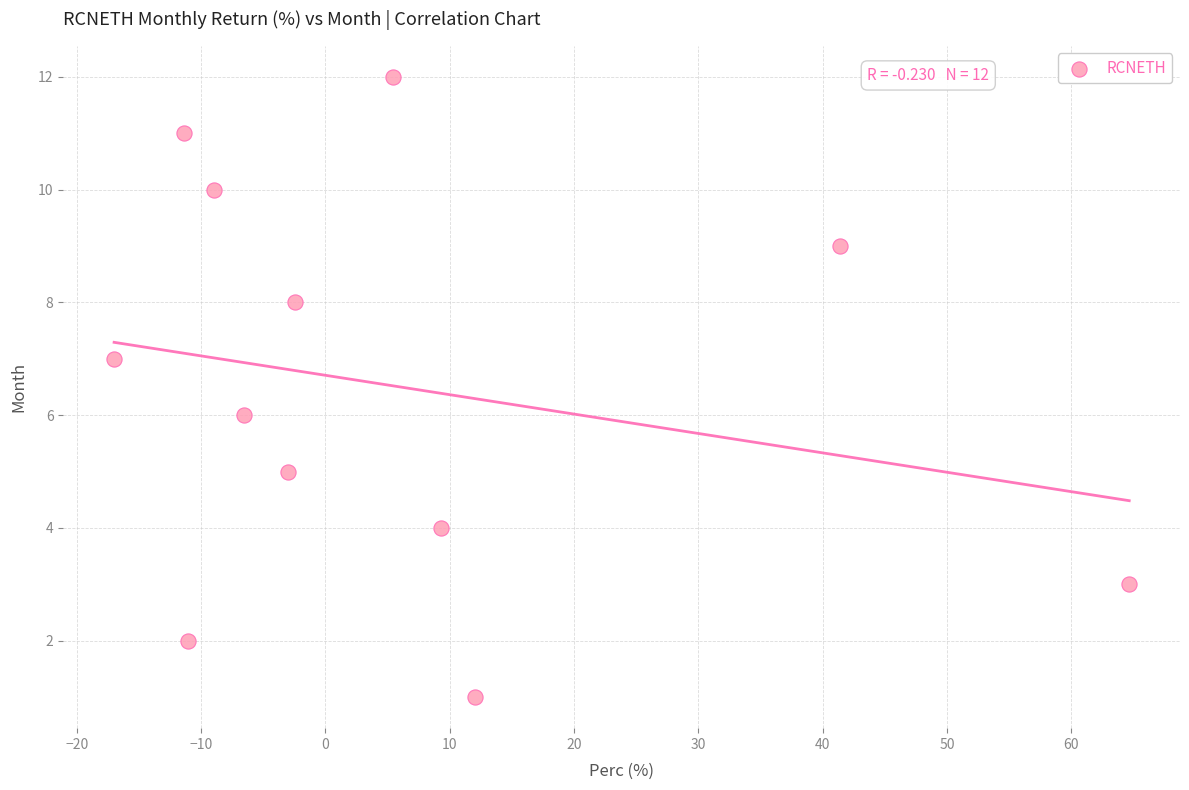

What is the range of Y values (max minus min)?

11